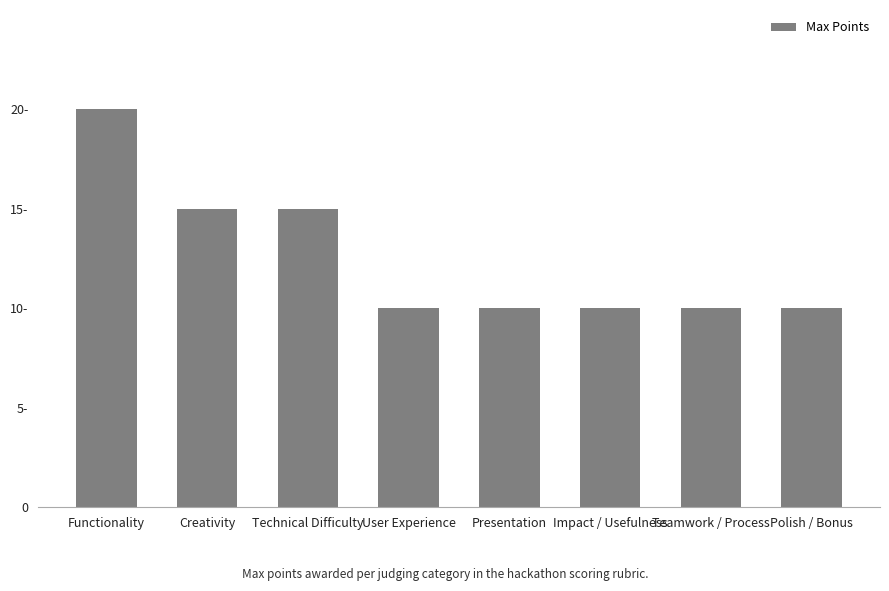

Where is the data nearest to the value 15?

Creativity